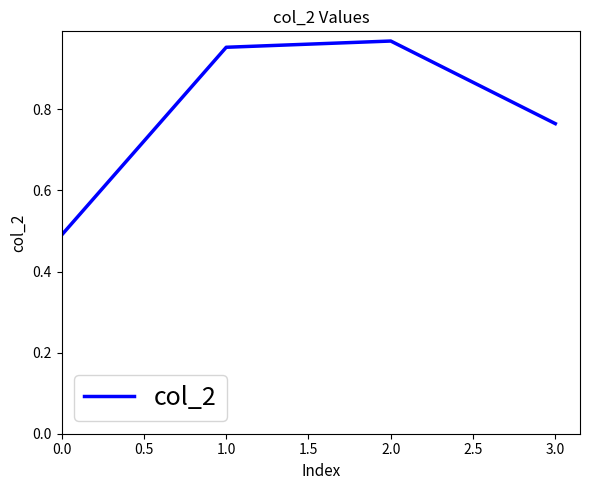

What position from the left is 0.0?

1